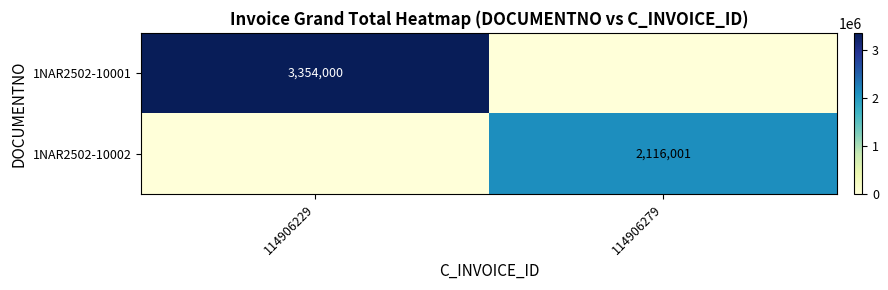

The value of 1NAR2502-10002 at 114906279 is 2116001. True or false?

True